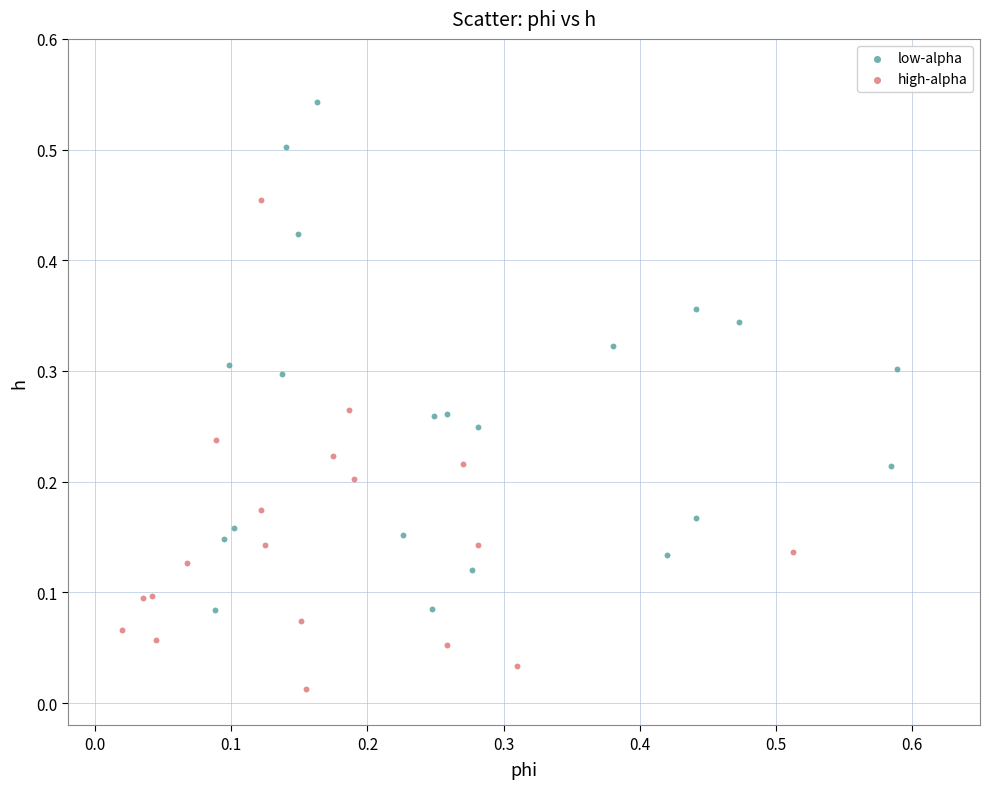

Which series contains the highest Y value?

low-alpha